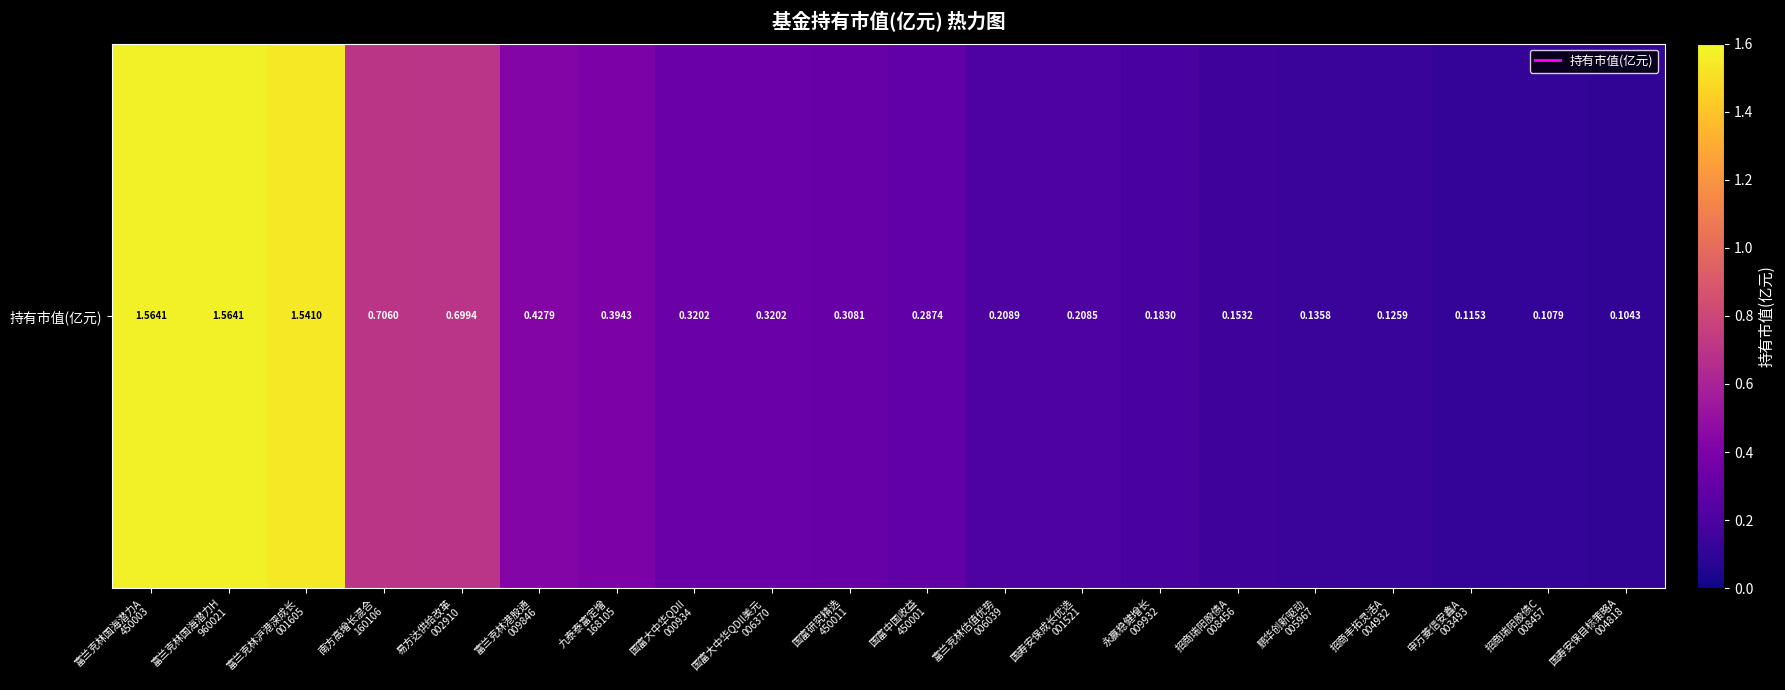

Is it true that the value at 富兰克林沪港深成长
001605 is 1.5?

True